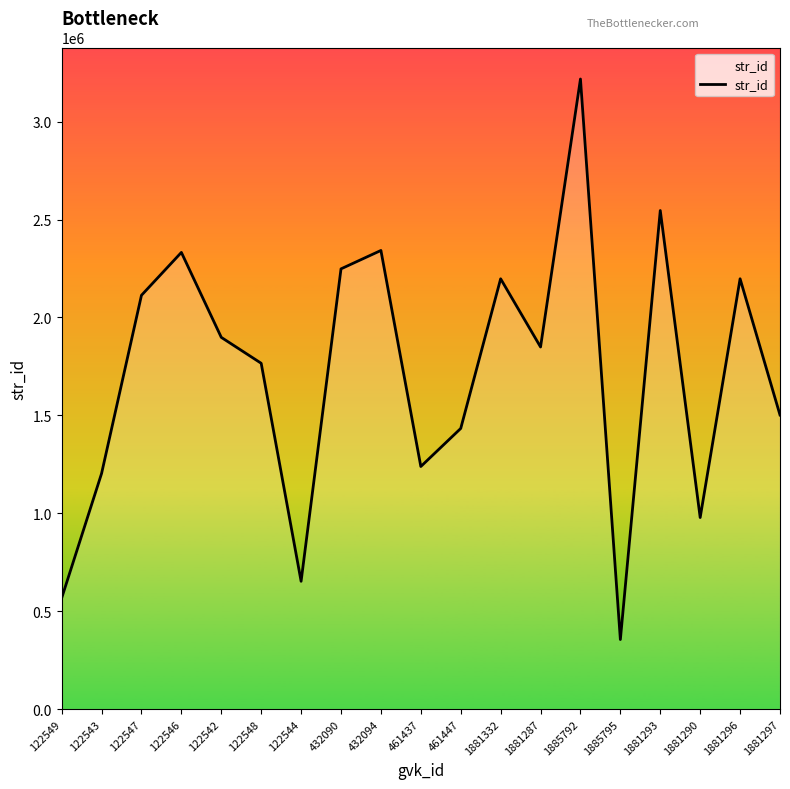

Approximately how many times larger is the value at 122549 compared to 461437?

0.5